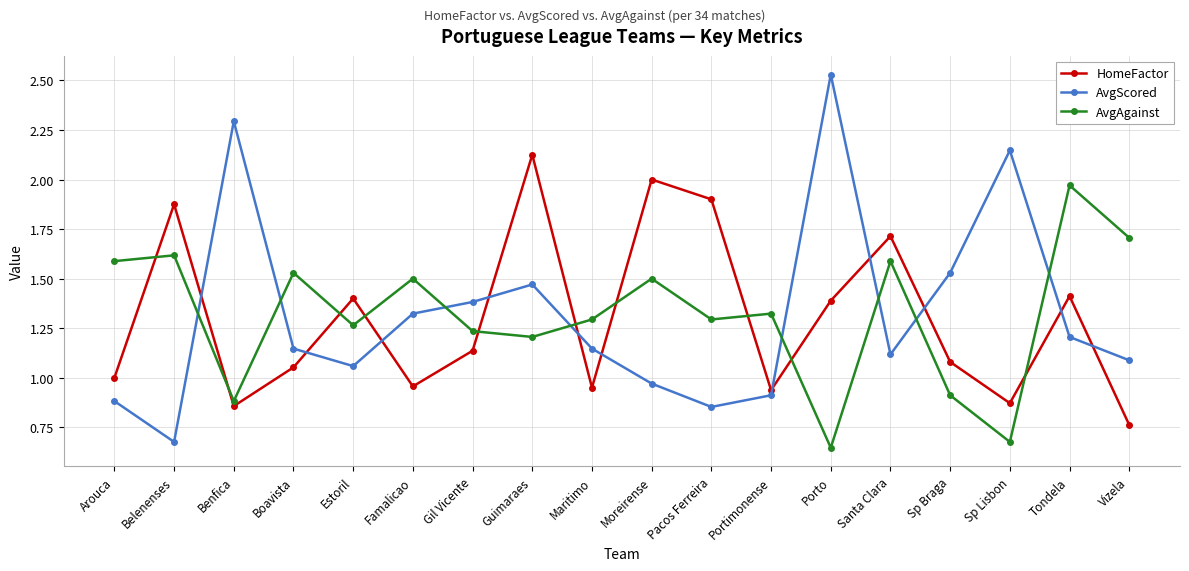

What are all the series names shown in the legend?

HomeFactor, AvgScored, AvgAgainst